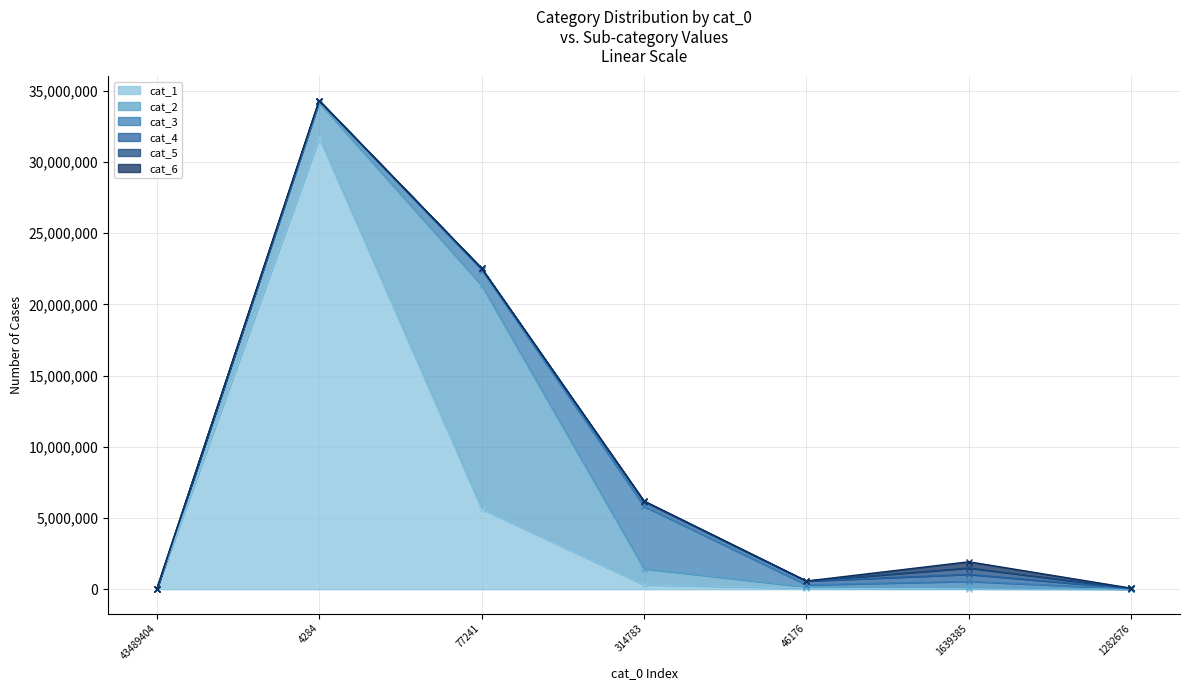

At which category is the sum across all series the highest?

cat_0=4284